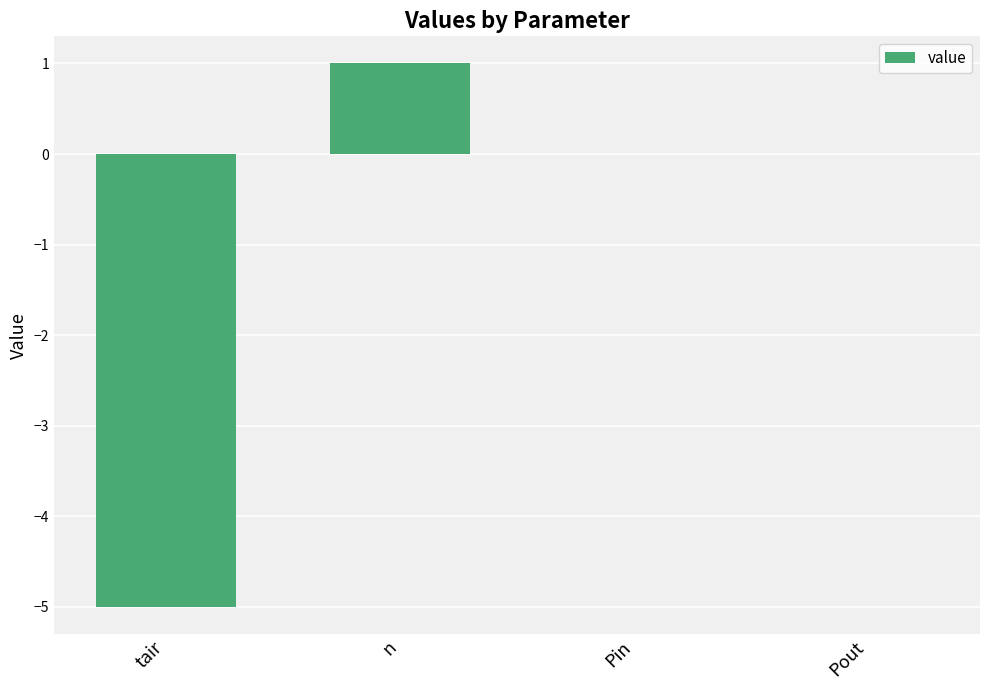

Reading right to left, what are all the values shown in this chart?

0	0	1	-5